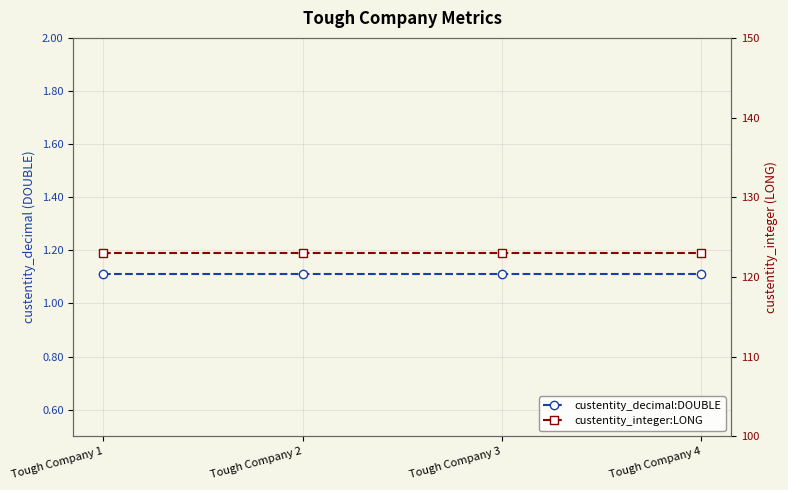

What is the sum of all custentity_decimal:DOUBLE values?

4.4